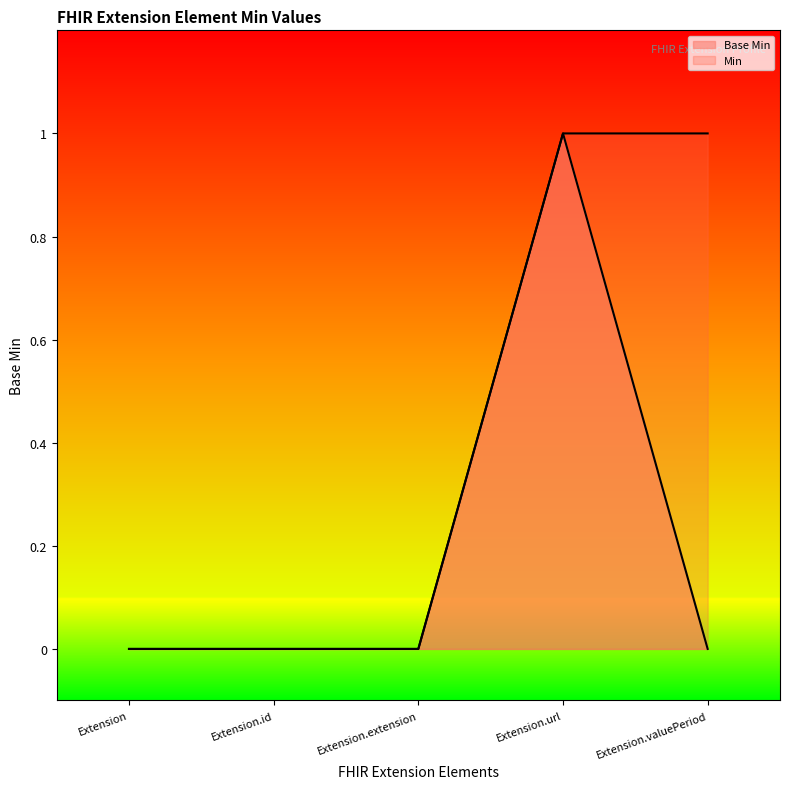

The chart shows a value of 0 at Extension. True or false?

True